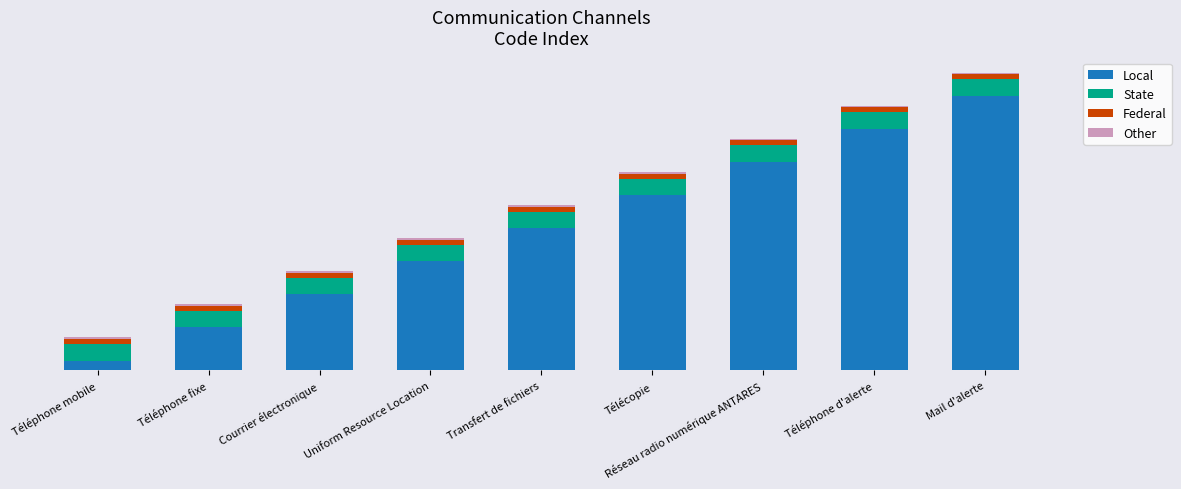

Is it true that Federal equals 0.1 at Téléphone d'alerte?

False